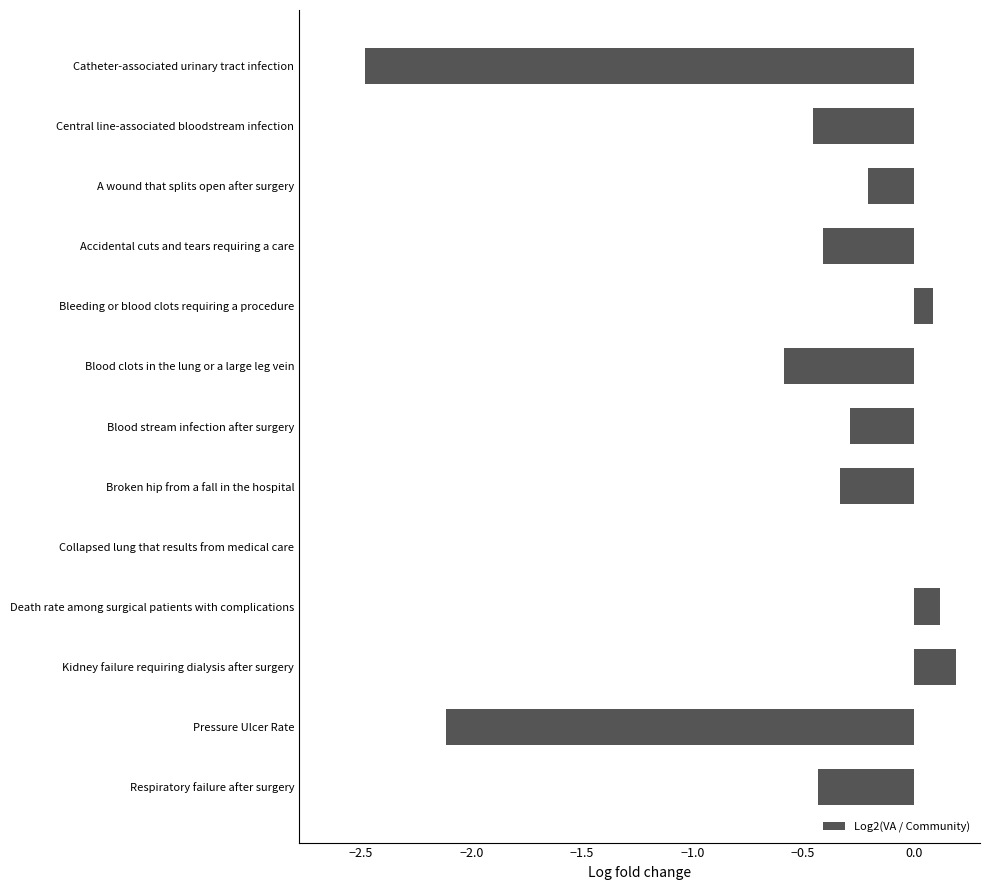

At which category does the chart reach its peak across all series?

Kidney failure requiring dialysis after surgery